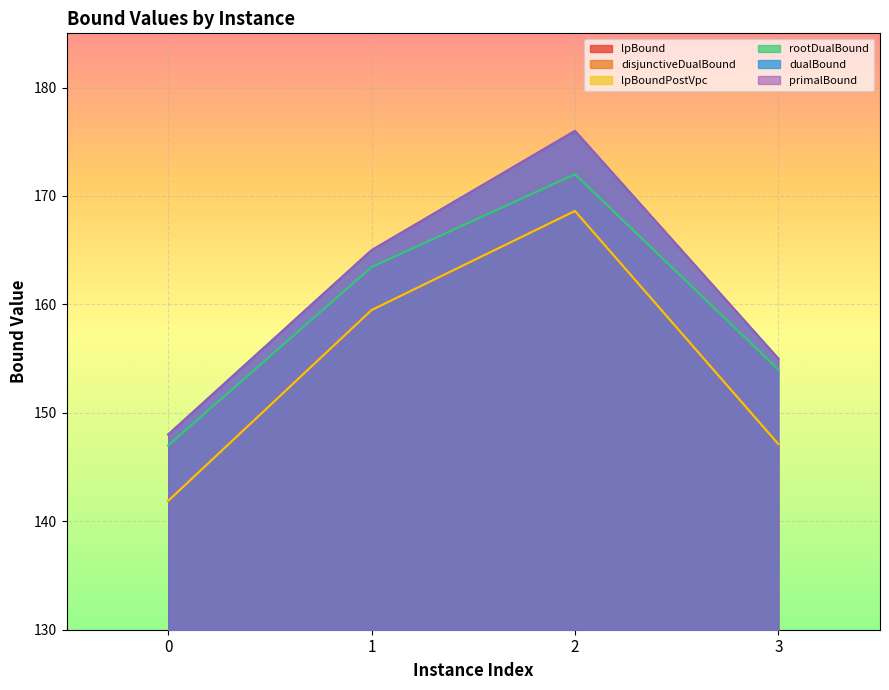

What is the difference between the second highest and minimum values in the dualBound series?

17.0